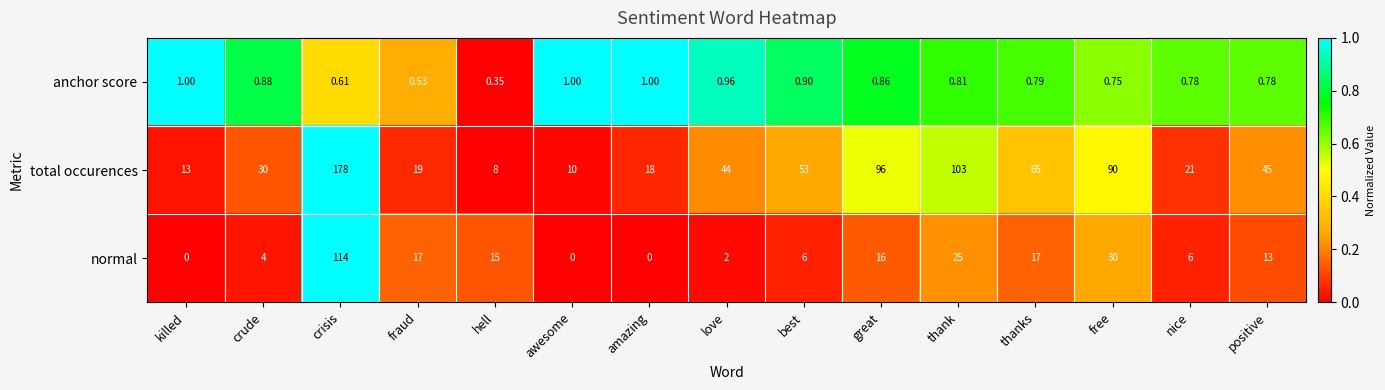

List the series in order of their peak value, highest first.

total occurences, normal, anchor score